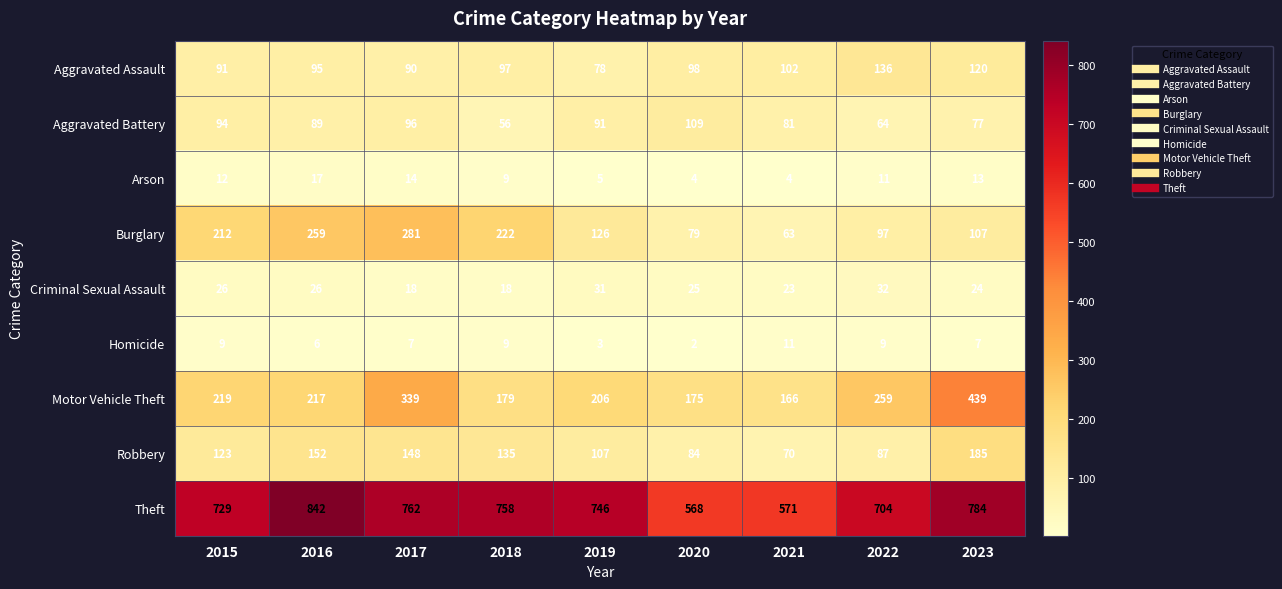

How many distinct data groups are displayed?

9